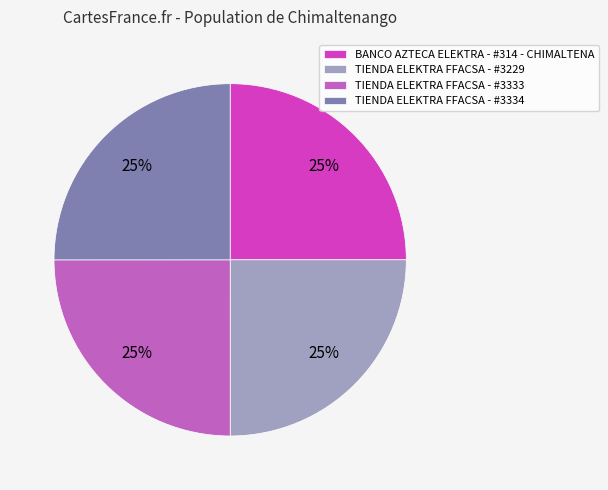

Count the number of slices in the pie.

4